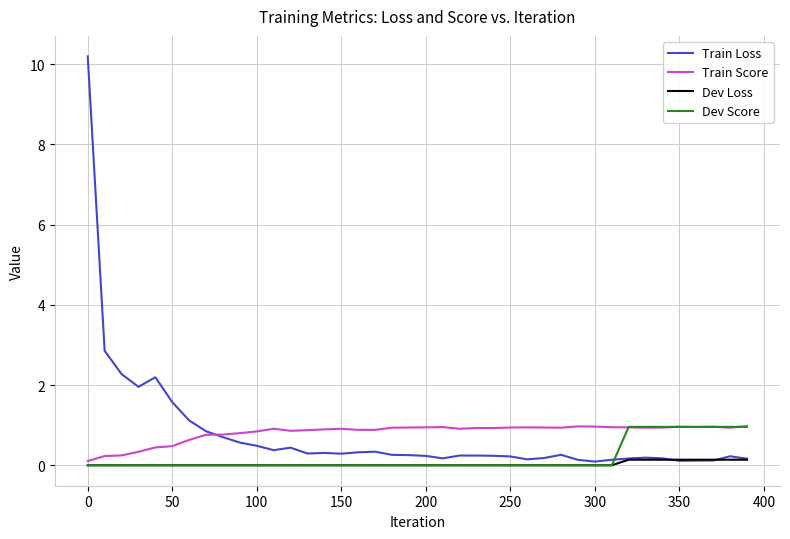

Which series has the largest range (max minus min)?

Train Loss